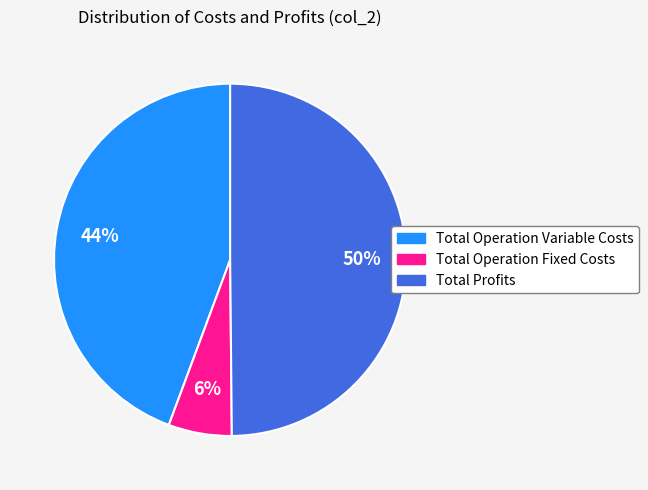

To the nearest percent, what is the average slice percentage?

33%